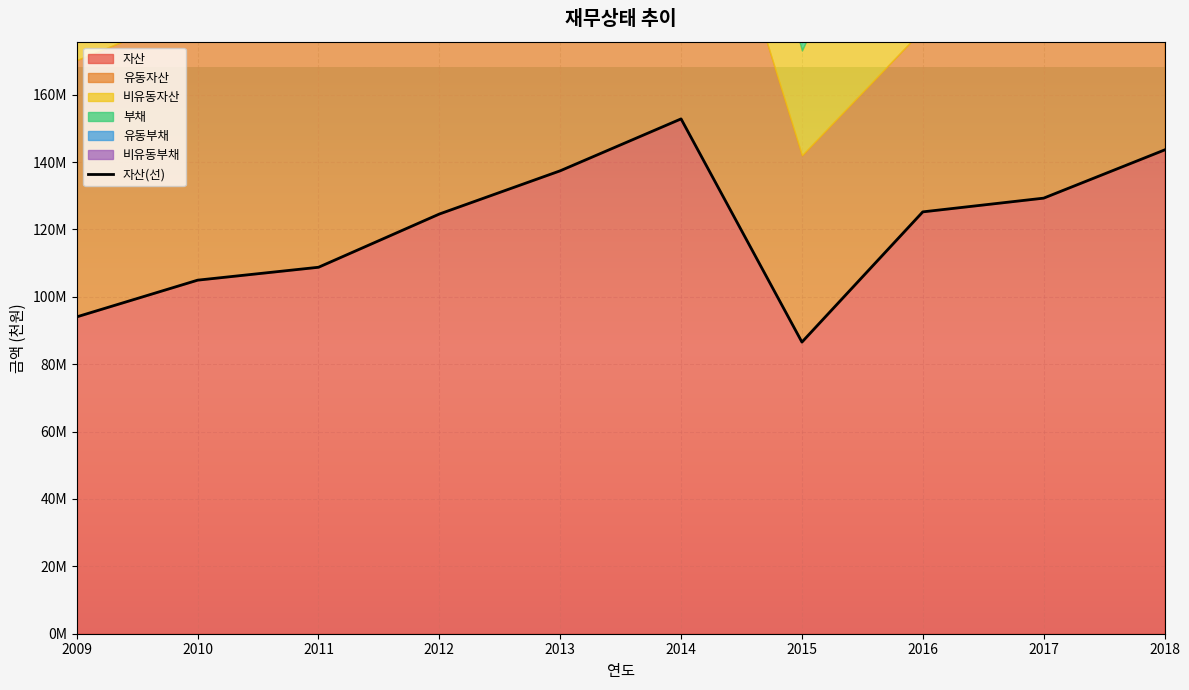

Between 2009 and 2010, which is larger?

2010